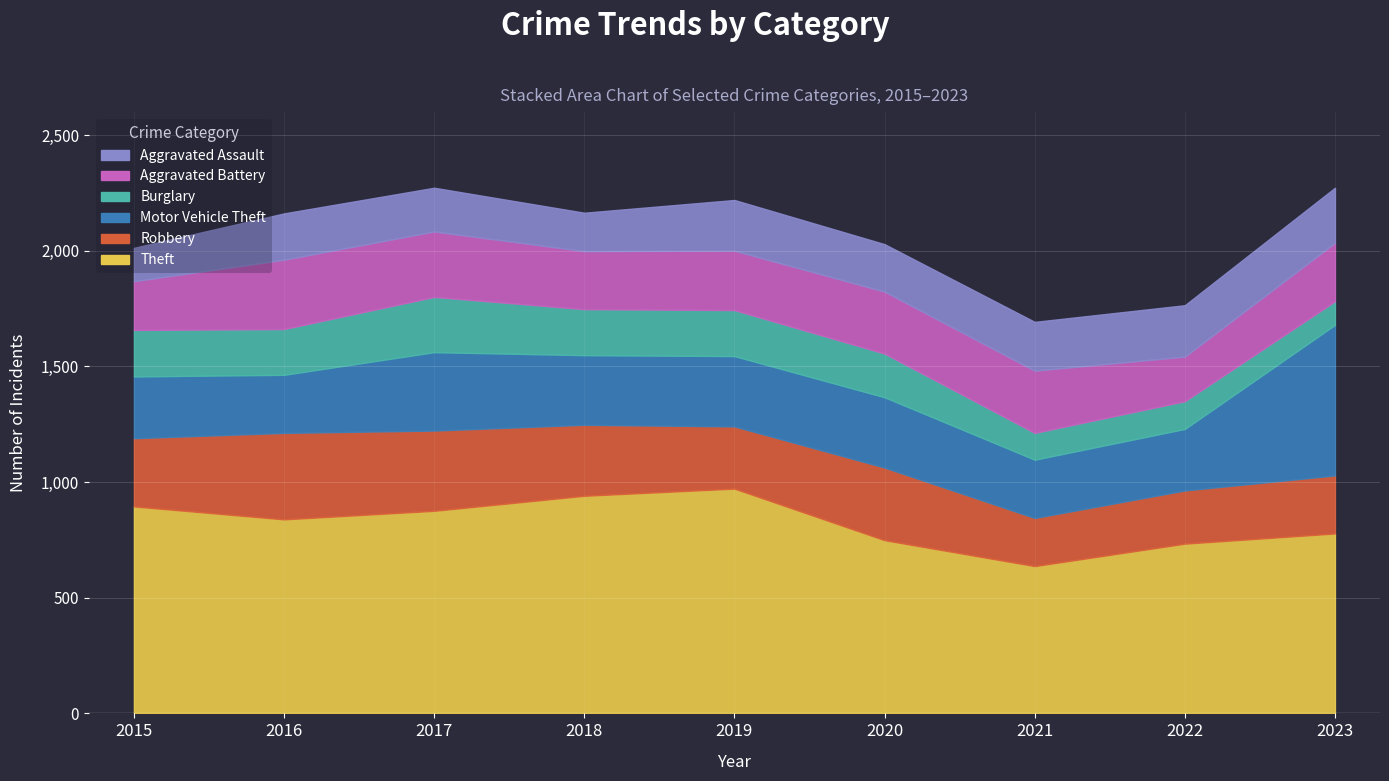

What is the highest value of the Aggravated Assault series?

238